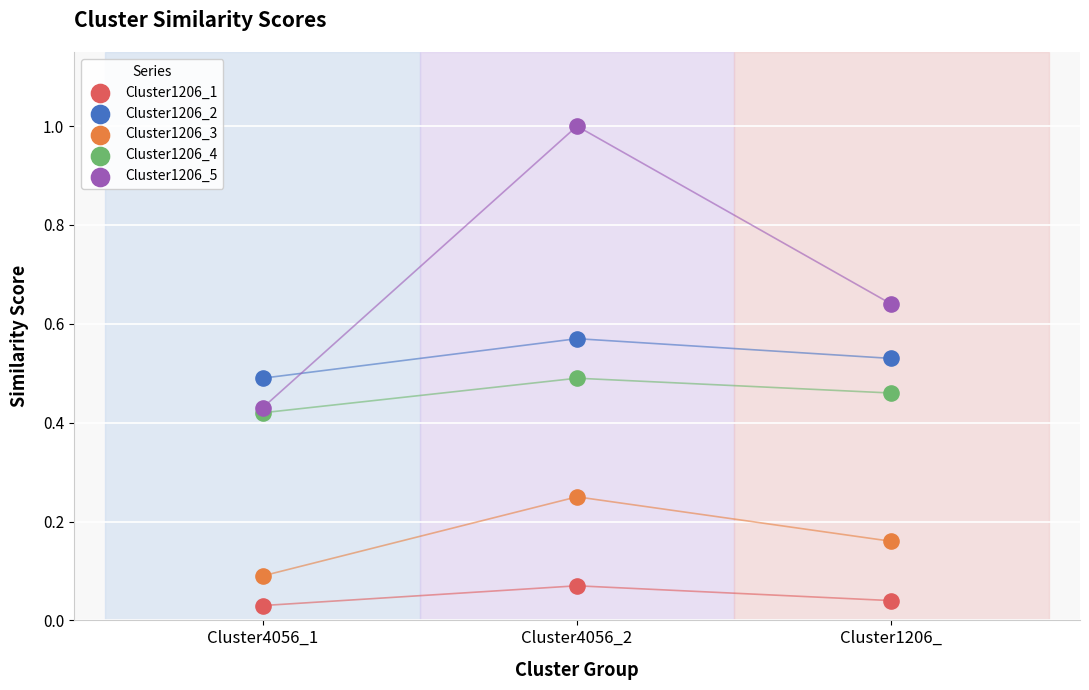

Which series has the largest Y range (max minus min)?

Cluster1206_5